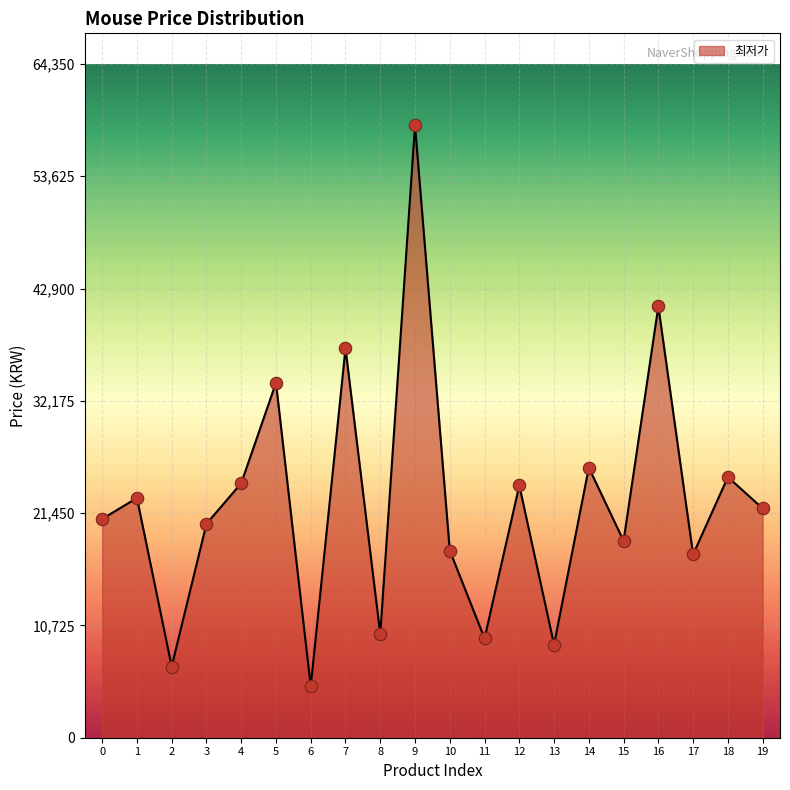

What is the change in value from 4 to 5?

+9600